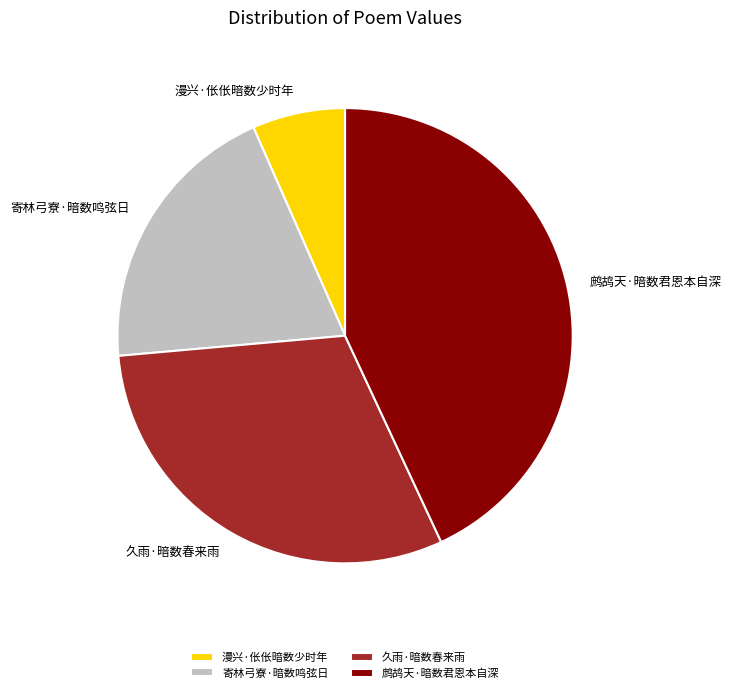

True or false: 寄林弓寮·暗数鸣弦日 accounts for 20% of the total.

True